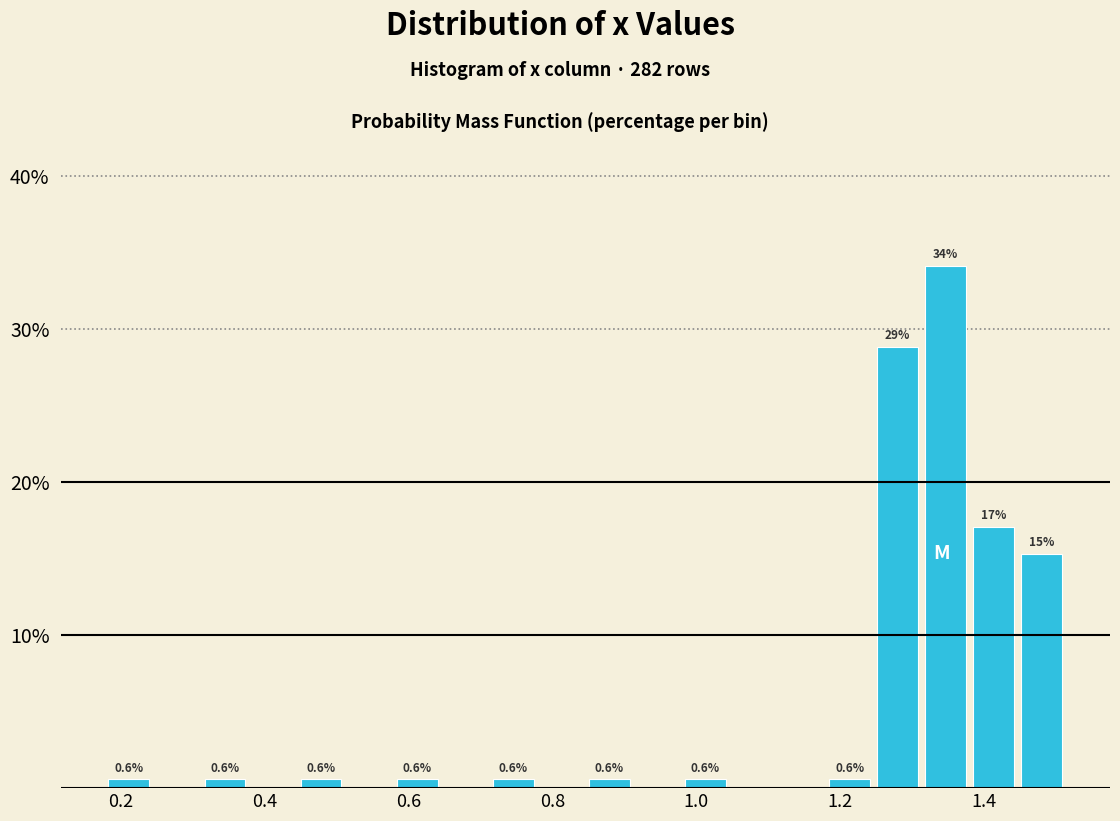

Read against the x-axis, roughly where is the centre of the tallest bar?

1.34